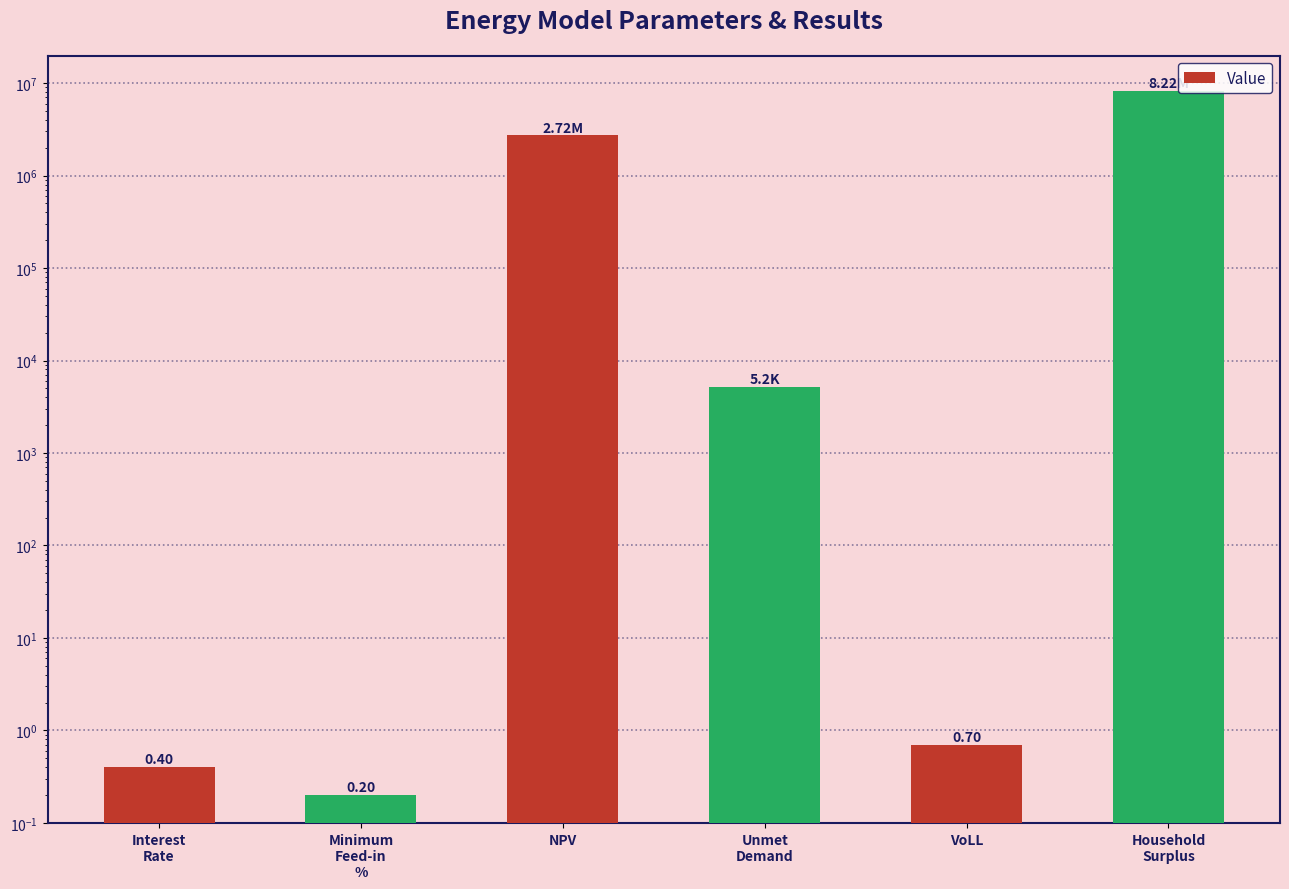

What is the label of the 6th bar from the left?

Household
Surplus